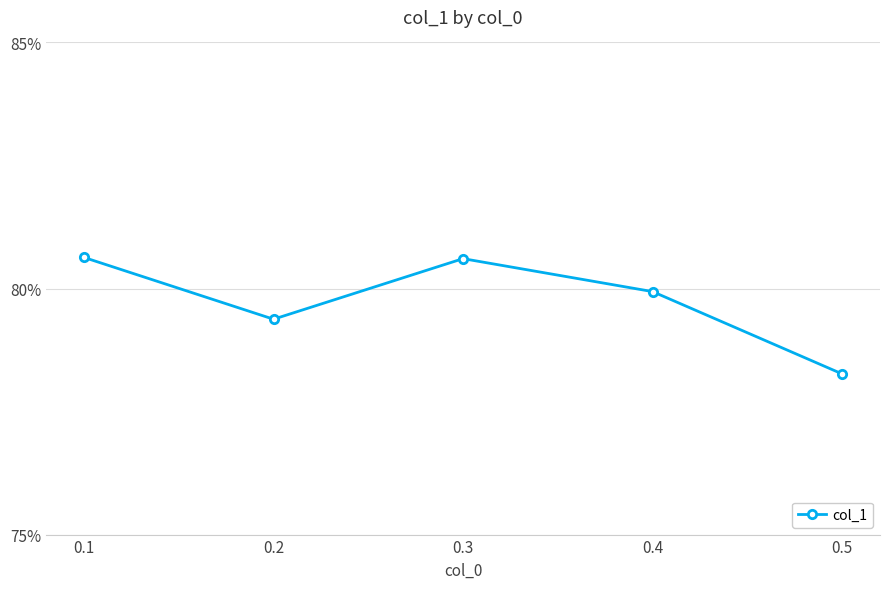

Reading right to left, extract all data points from this chart.

0.5=0.8	0.4=0.8	0.3=0.8	0.2=0.8	0.1=0.8